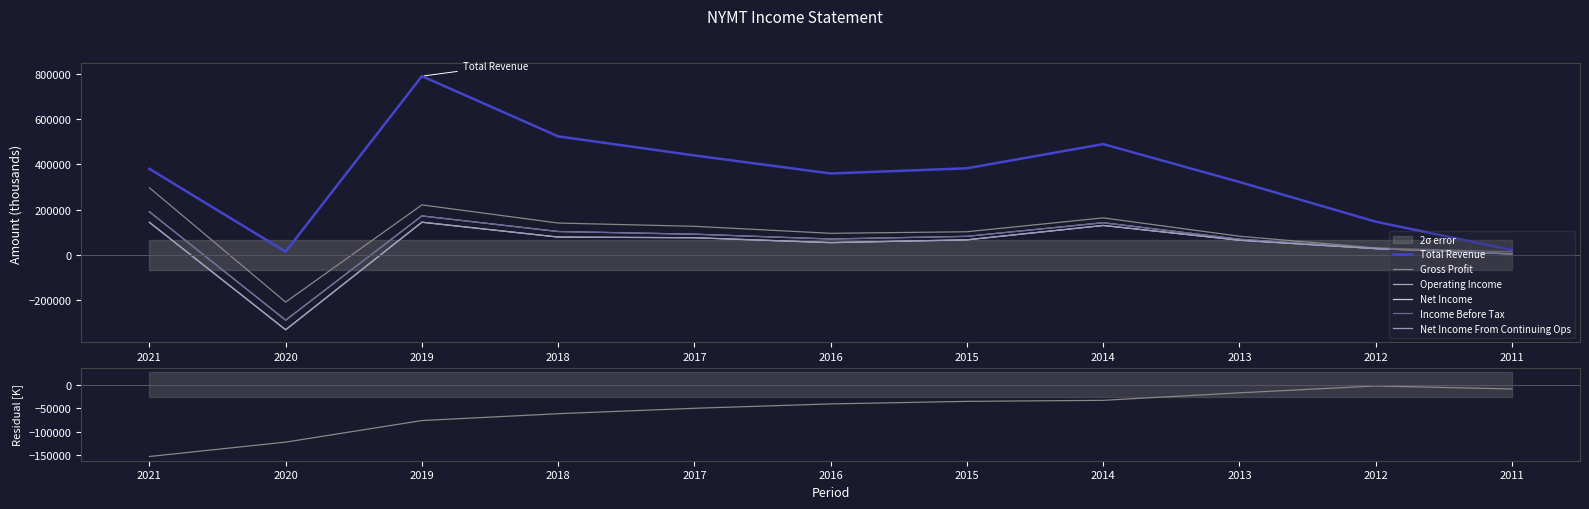

How many values in Gross Profit are below zero?

1